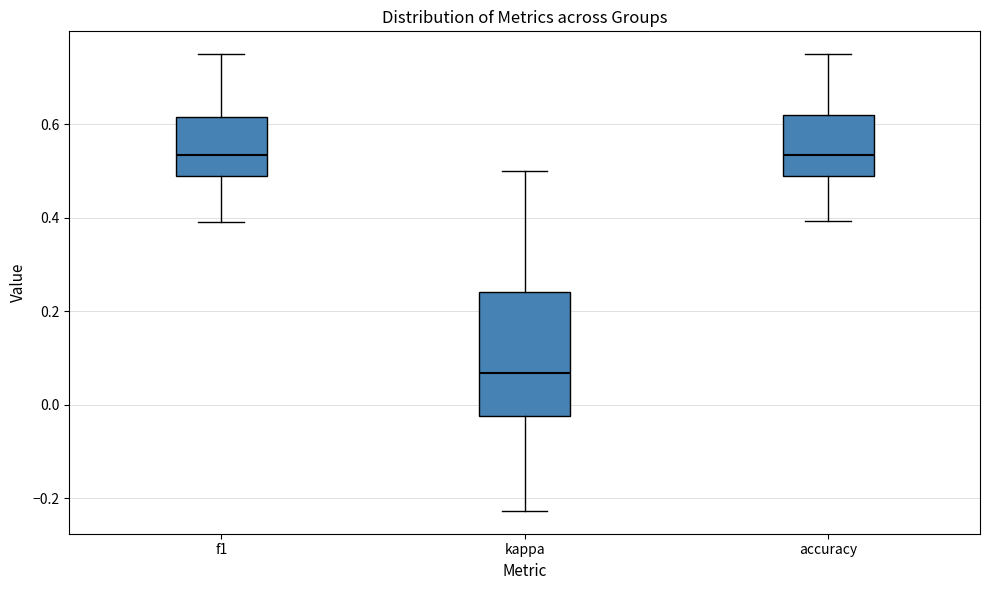

Reading left to right, transcribe this box plot: for each box, give where its median line is, the range the box spans, and where its two whiskers end, as read against the y-axis. The values are not printed on the chart, so give them approximately, as read against the axis.

f1: median 0.54, box 0.48 to 0.62, whiskers 0.40 to 0.76
kappa: median 0.06, box -0.02 to 0.24, whiskers -0.22 to 0.50
accuracy: median 0.54, box 0.48 to 0.62, whiskers 0.40 to 0.76